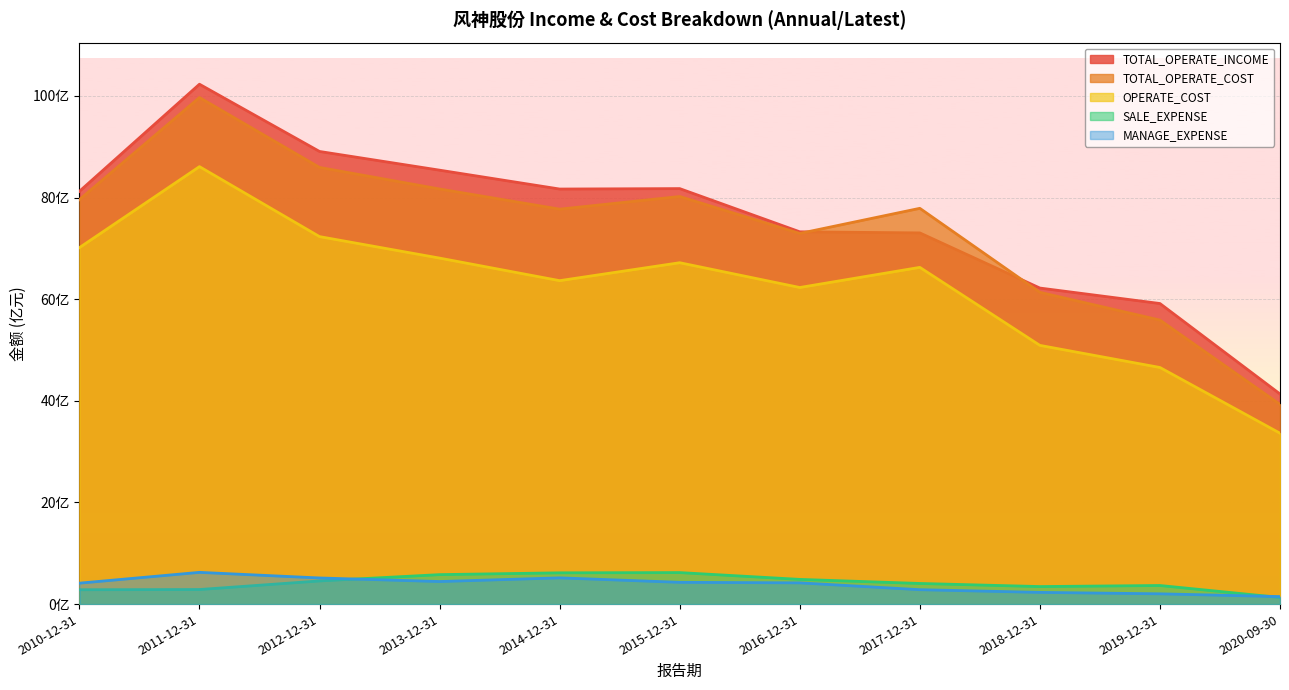

True or false: OPERATE_COST has a value of 6717083192.8 at 2015-12-31.

True